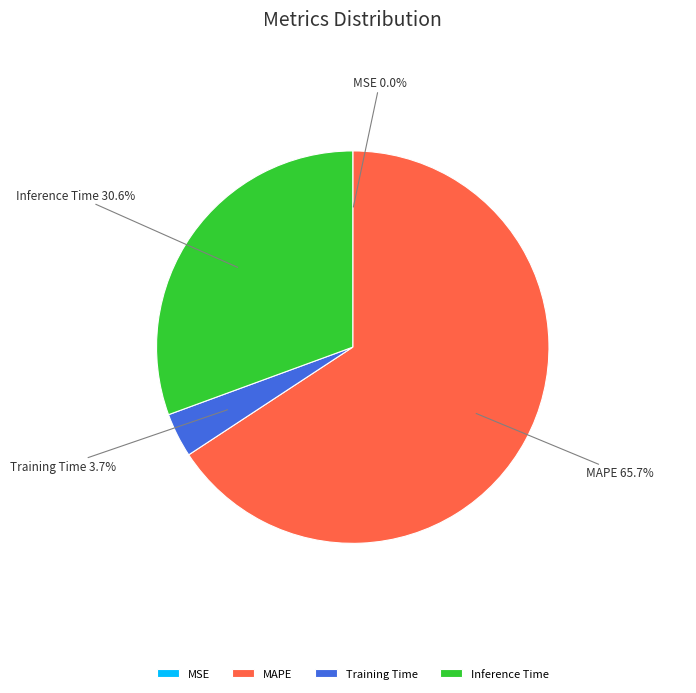

True or false: Inference Time accounts for 31% of the total.

True